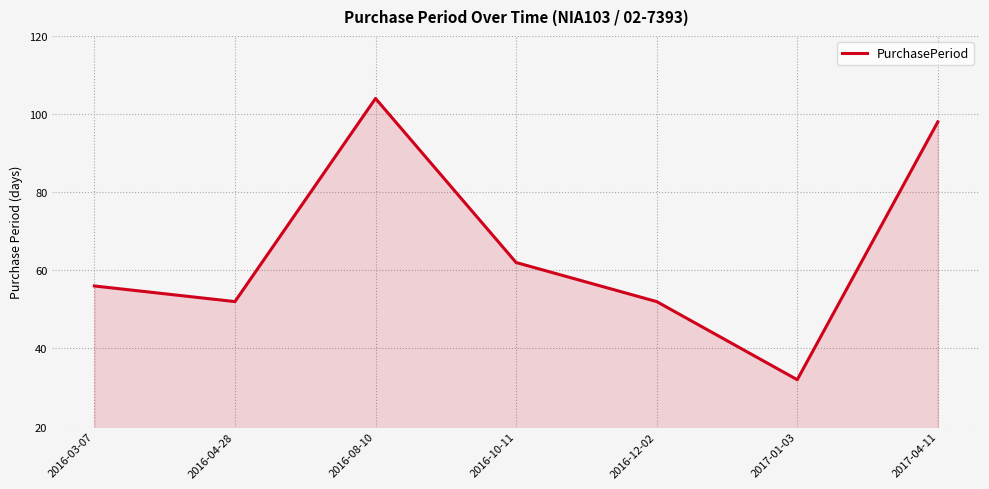

What position from the right is 2016-08-10?

5